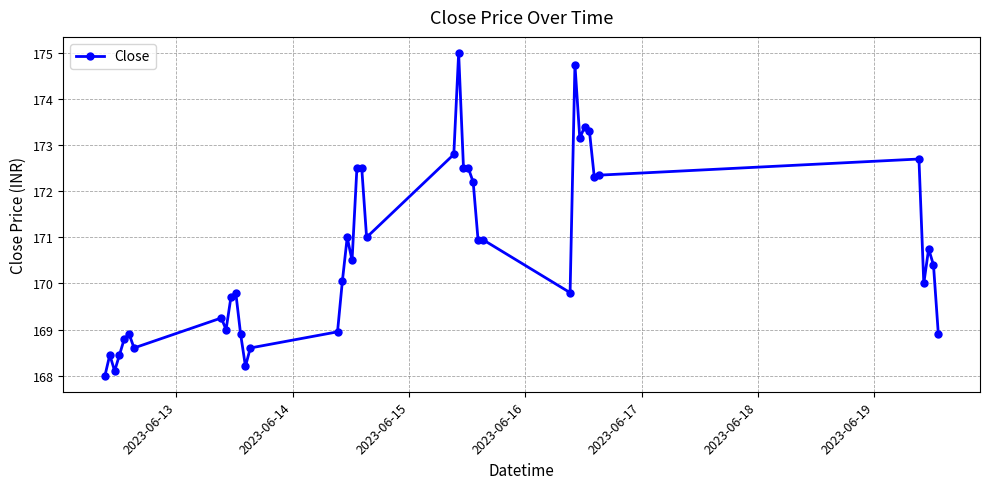

True or false: the data has more than 0 interior local peaks.

True